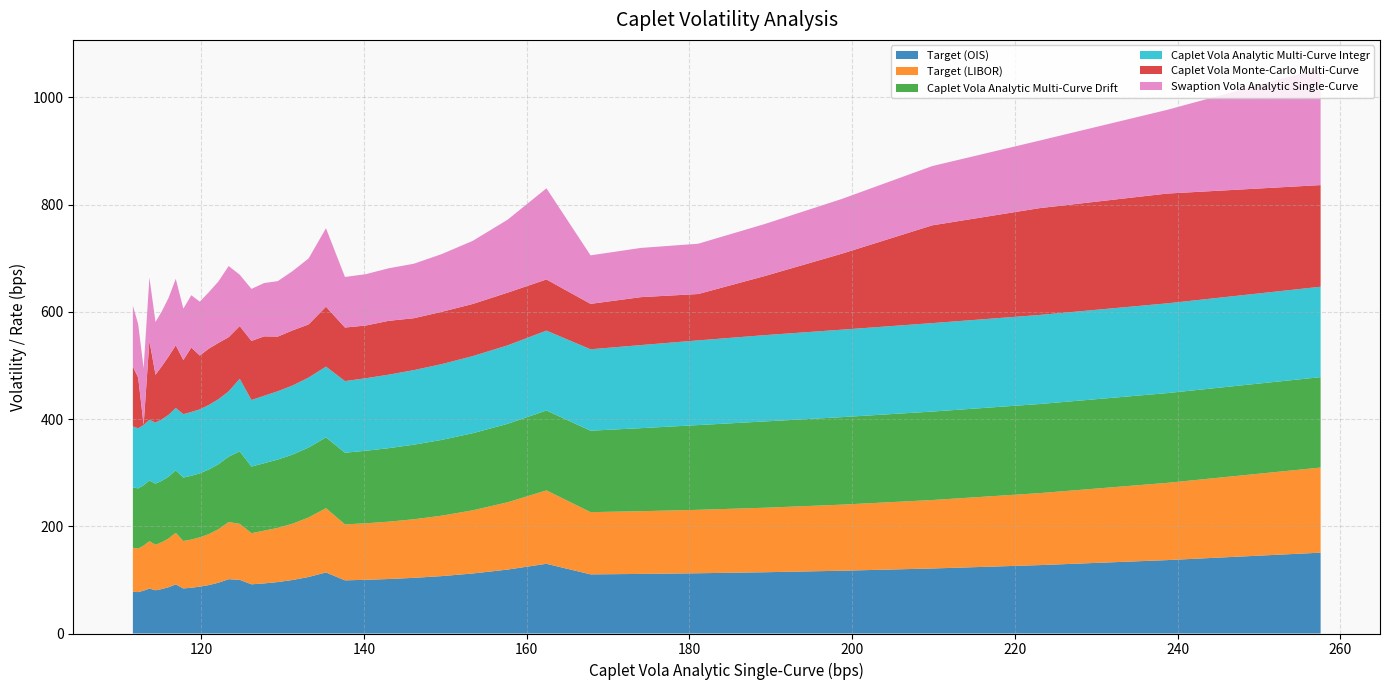

Reading left to right, list all the values displayed in this chart.

Target (OIS): 77.9	77.2	79.9	83.9	80.7	83.0	86.4	91.5	84.1	85.4	87.4	90.3	94.7	101.3	100.2	91.8	93.5	96.0	99.8	105.5	113.9	99.2	100.2	101.6	103.8	107.1	111.9	119.2	130.1	110.3	111.1	112.4	114.3	117.1	121.3	127.5	136.9	150.8
Target (LIBOR): 82.0	81.3	84.1	88.3	84.9	87.3	90.9	96.3	88.5	89.9	92.0	95.1	99.7	106.6	104.4	95.4	98.4	101.0	105.0	111.0	119.9	104.4	105.4	107.0	109.3	112.7	117.8	125.5	136.9	116.1	117.0	118.3	120.3	123.3	127.7	134.3	144.1	158.7
Caplet Vola Analytic Multi-Curve Drift: 112.6	112.2	112.5	113.2	114.0	114.6	115.3	116.5	118.3	119.0	119.4	120.5	121.3	121.9	135.3	124.2	125.8	127.4	128.9	130.5	132.1	133.6	135.3	137.1	139.1	141.4	143.8	146.4	149.0	151.9	154.9	158.0	161.0	163.2	165.0	166.2	167.4	168.7
Caplet Vola Analytic Multi-Curve Integr: 113.6	112.2	112.5	113.2	114.0	114.6	115.3	116.5	118.3	119.0	119.4	120.5	121.3	121.9	135.3	124.2	125.8	127.4	128.9	130.5	132.1	133.6	135.3	137.1	139.1	141.4	143.8	146.4	149.0	151.9	154.9	158.0	161.0	163.2	165.0	166.2	167.4	168.7
Caplet Vola Monte-Carlo Multi-Curve: 111.7	94.6	0.0	147.4	89.2	99.2	108.8	116.9	101.0	120.2	100.4	105.0	105.0	101.0	98.3	110.2	110.8	102.0	102.8	99.1	111.7	99.9	98.3	100.4	96.8	97.5	97.2	98.3	95.4	84.7	89.4	86.5	110.2	141.7	182.4	199.2	204.8	189.6
Swaption Vola Analytic Single-Curve: 113.5	99.8	105.8	118.0	98.5	102.5	109.6	124.0	95.9	97.6	100.4	105.3	114.7	132.7	95.8	97.1	99.5	103.5	110.6	123.1	146.4	94.3	95.8	98.0	101.7	107.7	117.7	136.0	170.1	90.5	91.8	93.8	97.0	102.1	110.5	126.0	156.0	218.1